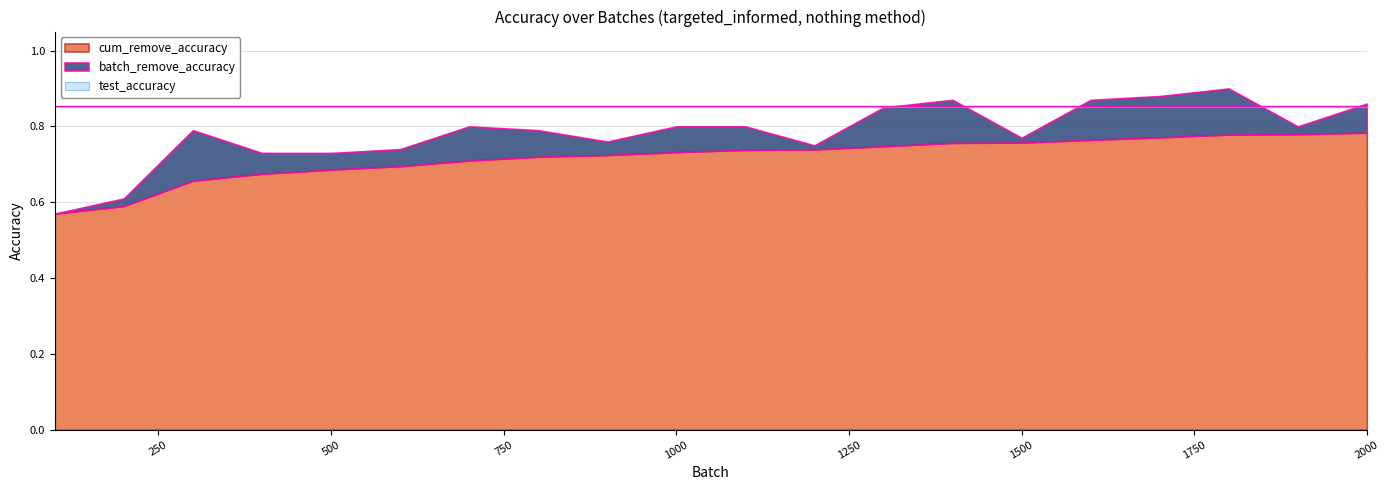

Is it true that batch_remove_accuracy equals 1.2 at 600?

False